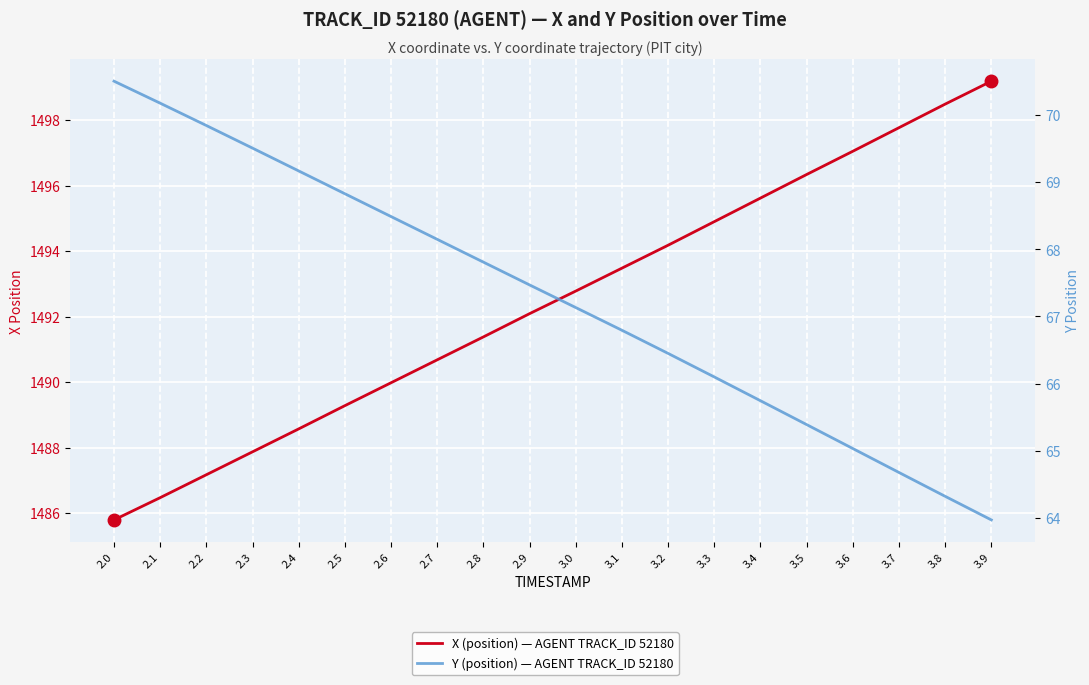

The value of Y (position) — AGENT TRACK_ID 52180 at 2.8 is 67.8. True or false?

True